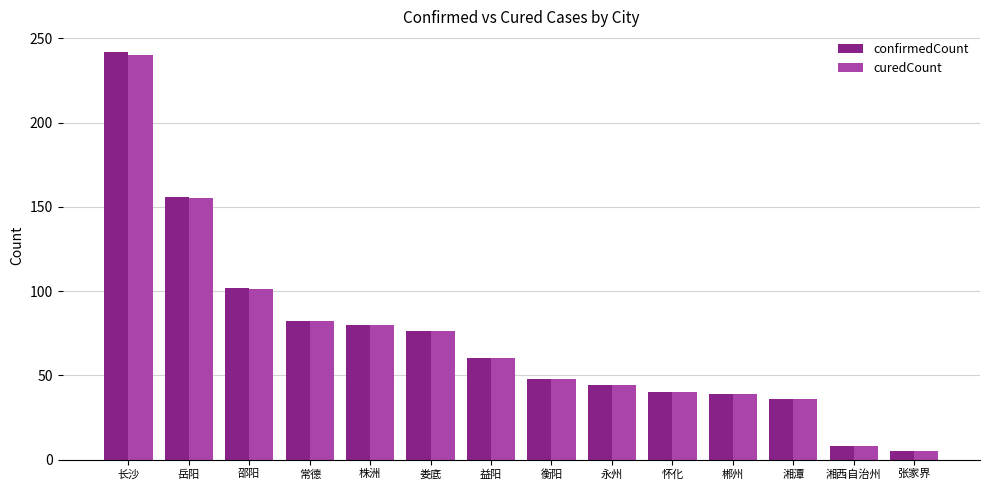

What is the difference between the maximum and minimum values in the curedCount series?

235